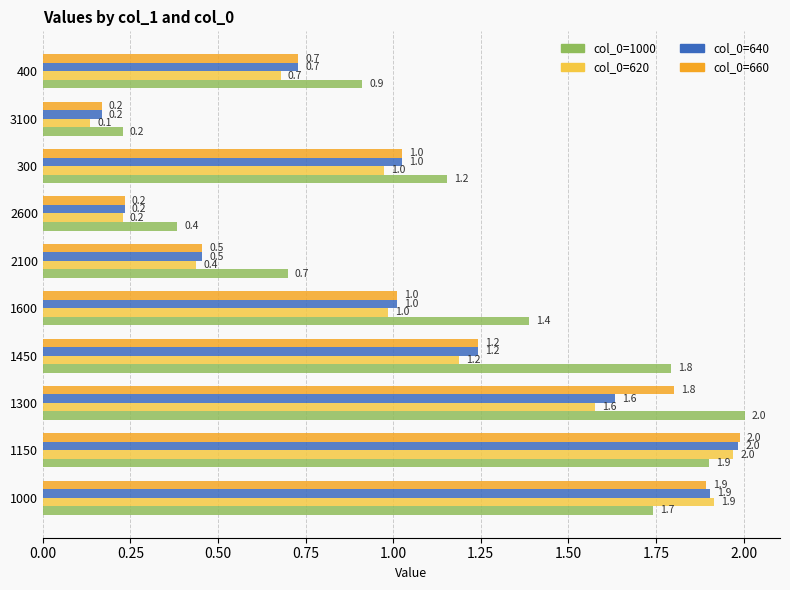

At which category does the chart reach its minimum across all series?

3100